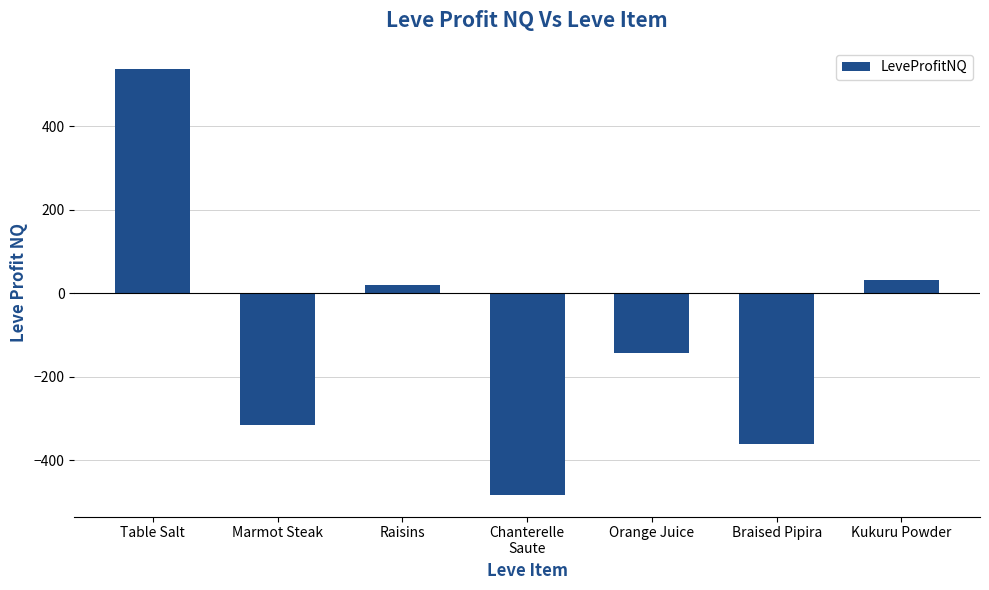

What position from the left is Marmot Steak?

2